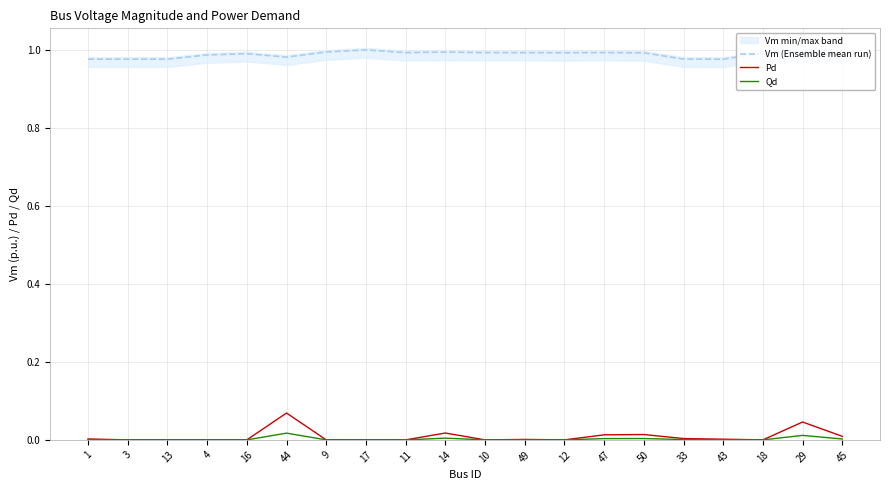

Which series has the widest spread of values?

Pd